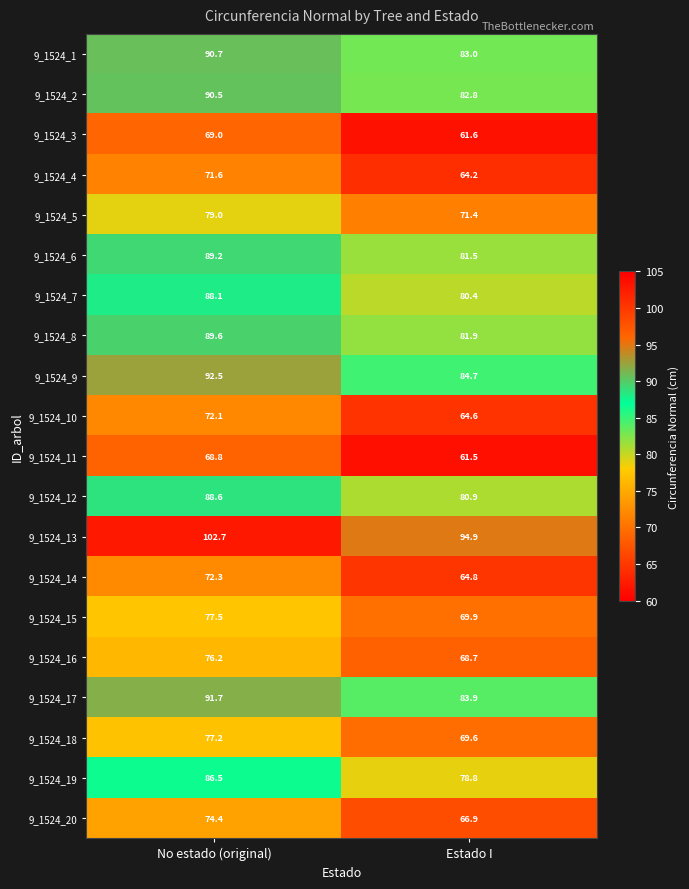

At which category is the sum across all series the highest?

No estado (original)